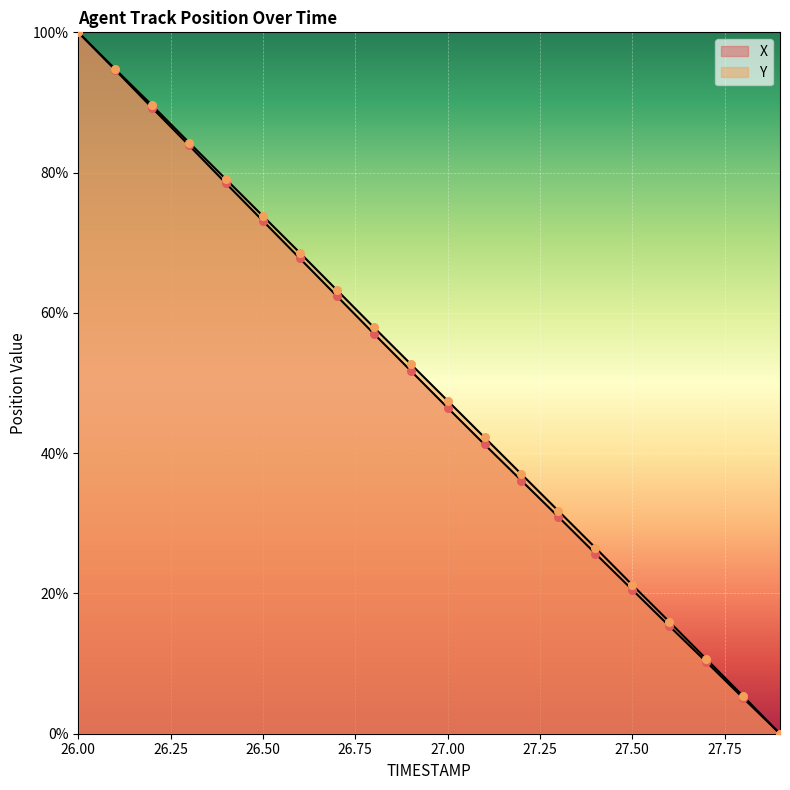

What is the total value across all series at 26.3?

168.2